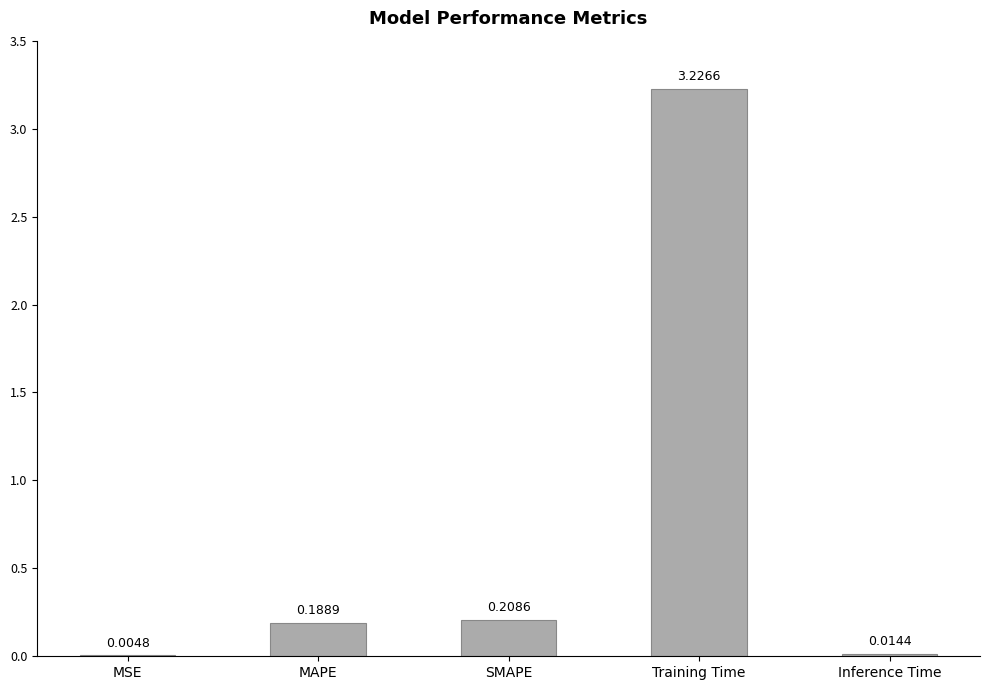

How many categories are shown in the chart?

5